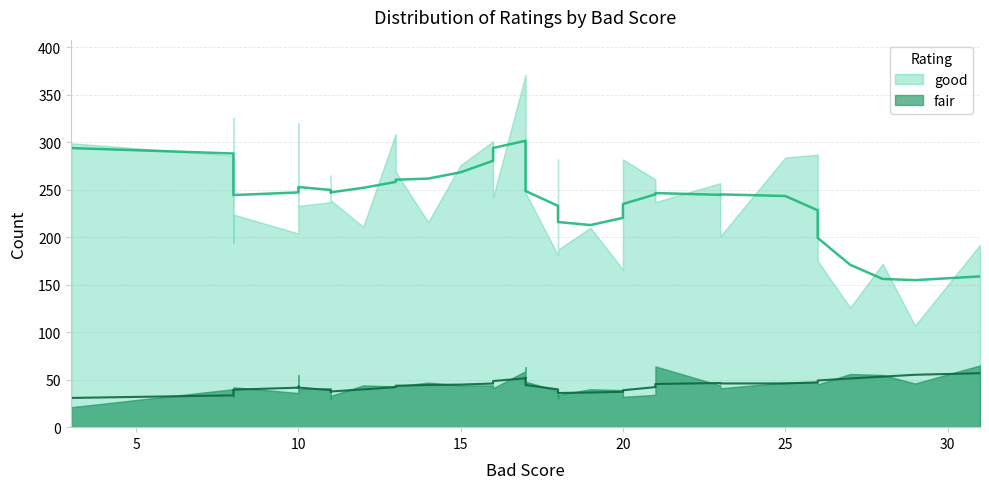

How many distinct data groups are displayed?

2